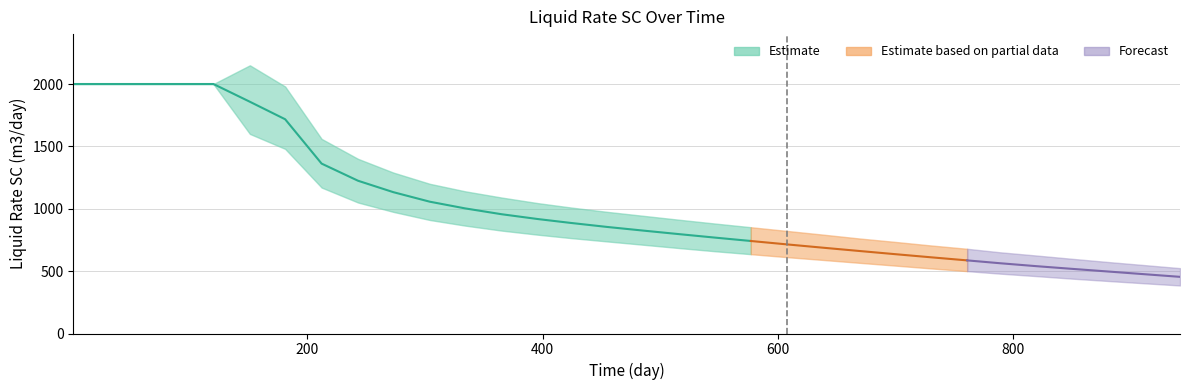

At which label does Liquid Rate SC (m3/day) reach its peak?

1